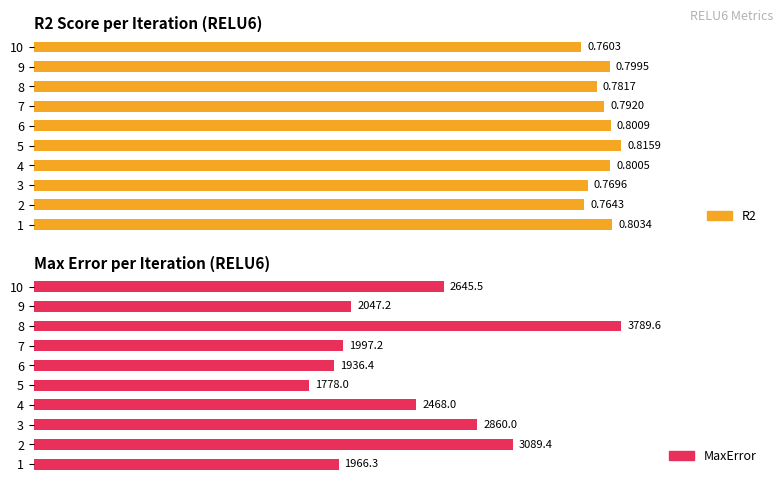

Are the bars grouped side by side (vs. stacked)?

Yes